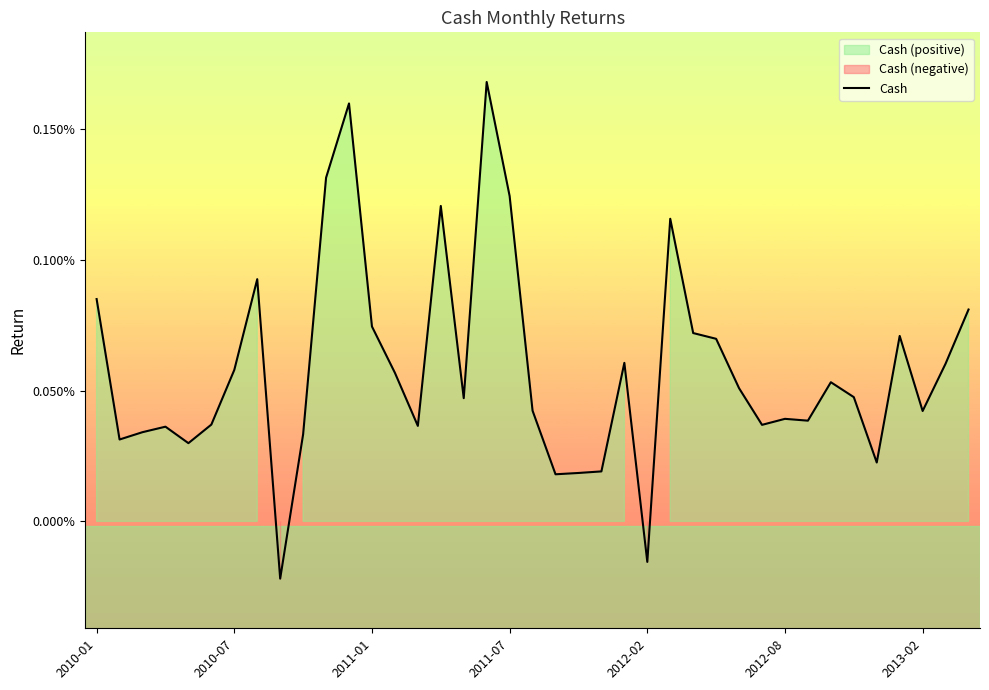

Does the chart have visible grid lines?

No